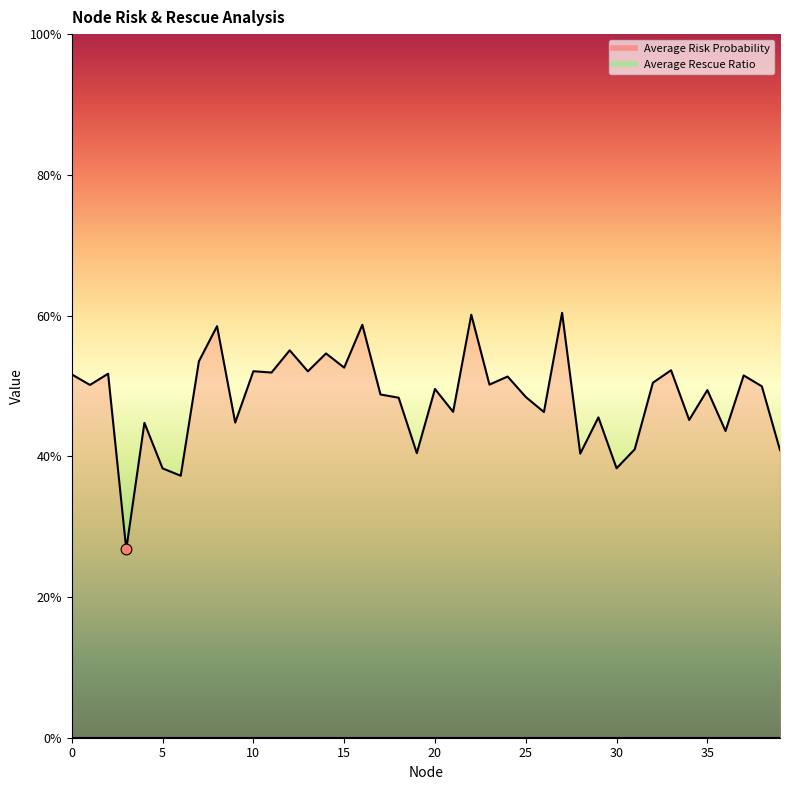

Between 17 and 32, which is larger?

32